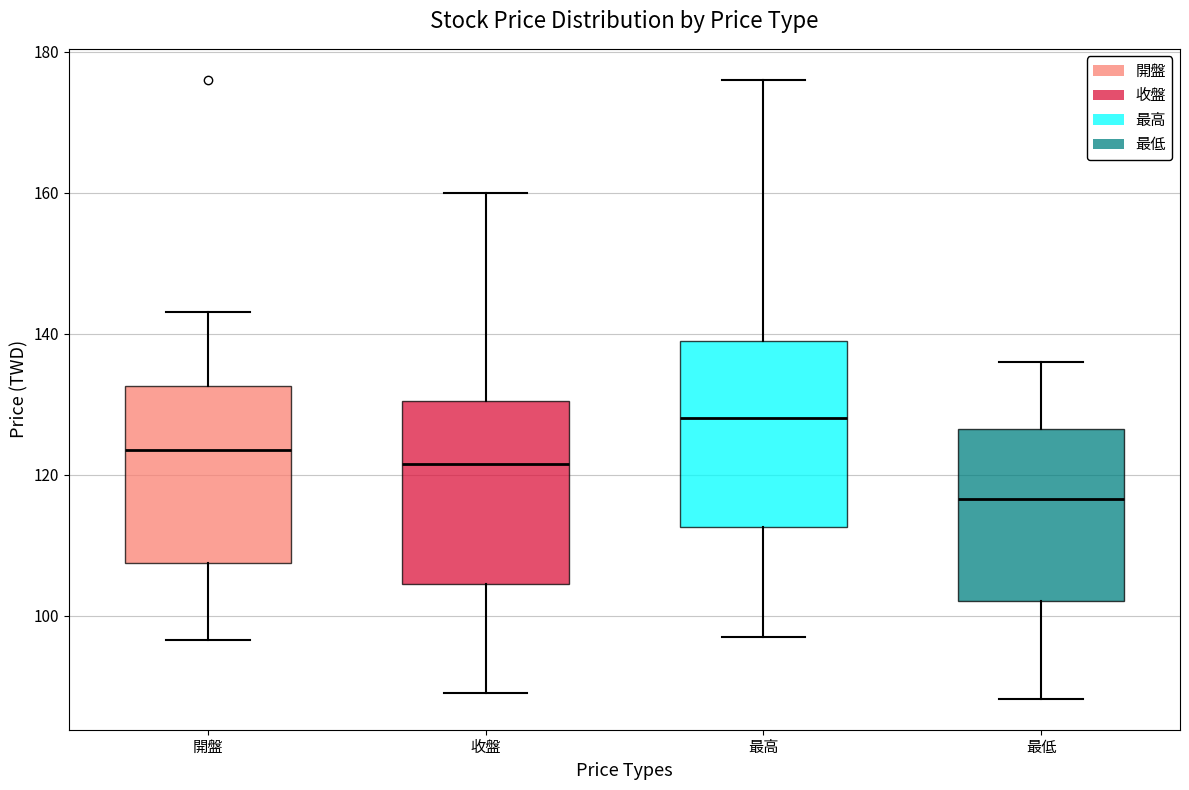

Reading left to right, read every box against the y-axis: the position of its median line, the range the box covers, and the ends of its whiskers. The values are not printed on the chart, so give them approximately, as read against the axis.

開盤: median 124, box 108 to 132, whiskers 96 to 144
收盤: median 122, box 104 to 130, whiskers 90 to 160
最高: median 128, box 112 to 140, whiskers 98 to 176
最低: median 116, box 102 to 126, whiskers 88 to 136